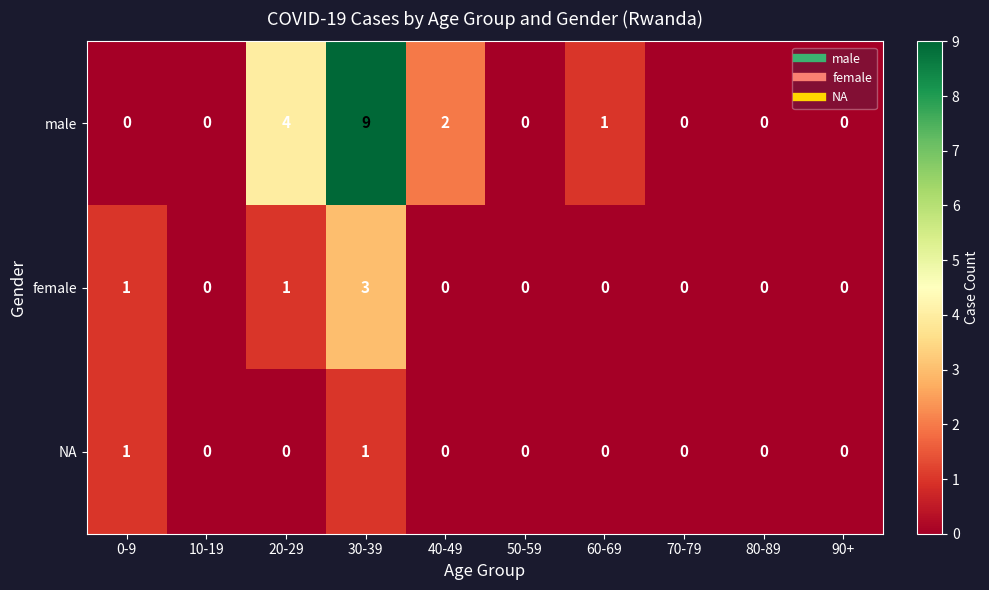

What is the greatest value displayed?

9